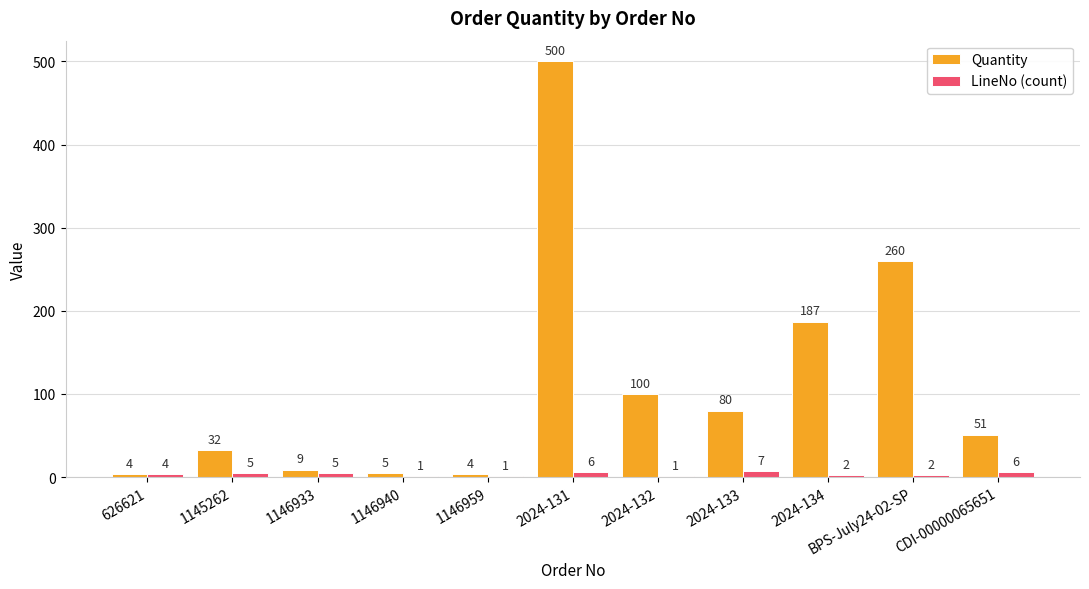

The value of LineNo (count) at 1146959 is 1. True or false?

True